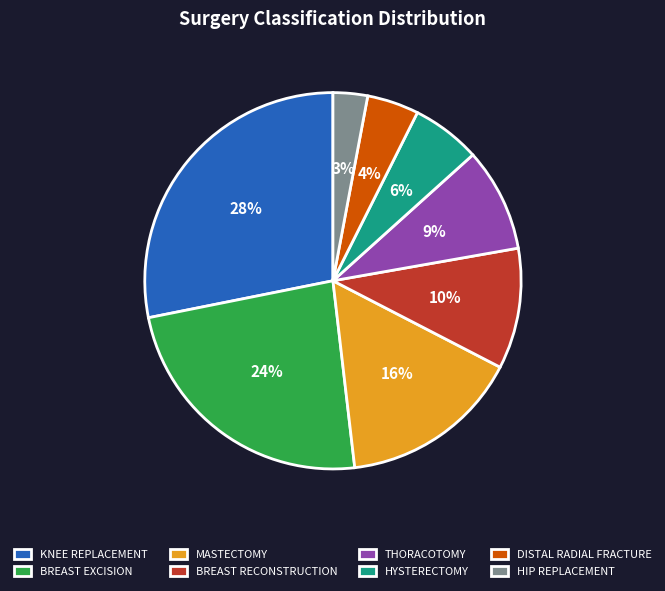

Is the sum of HIP REPLACEMENT and MASTECTOMY greater than half?

No